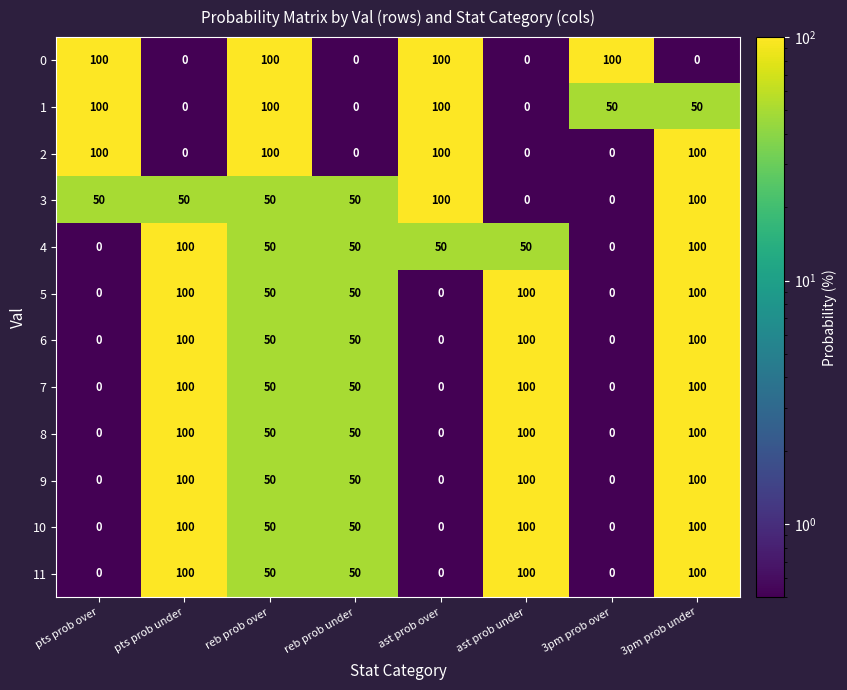

How many 10 values are between 0 and 100?

8